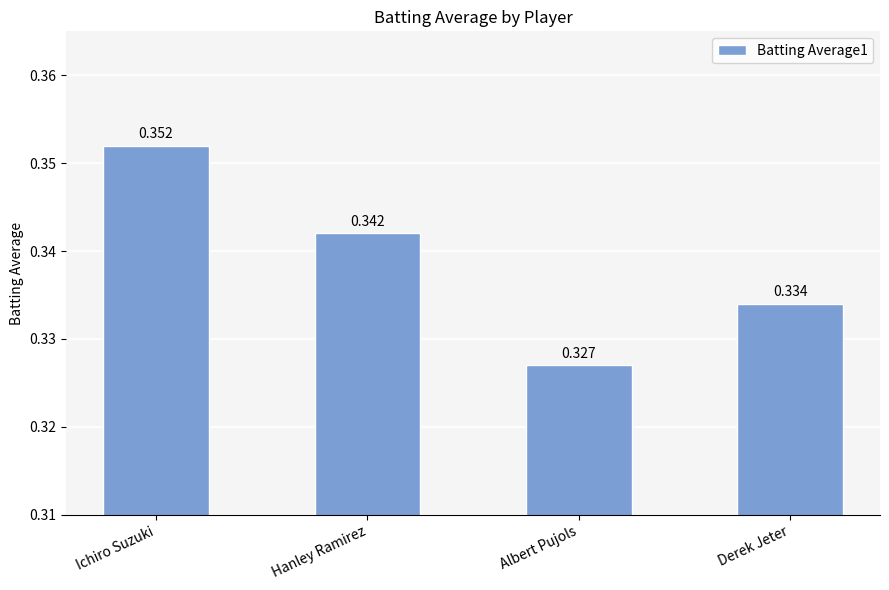

At which label is the value closest to 0?

Albert Pujols